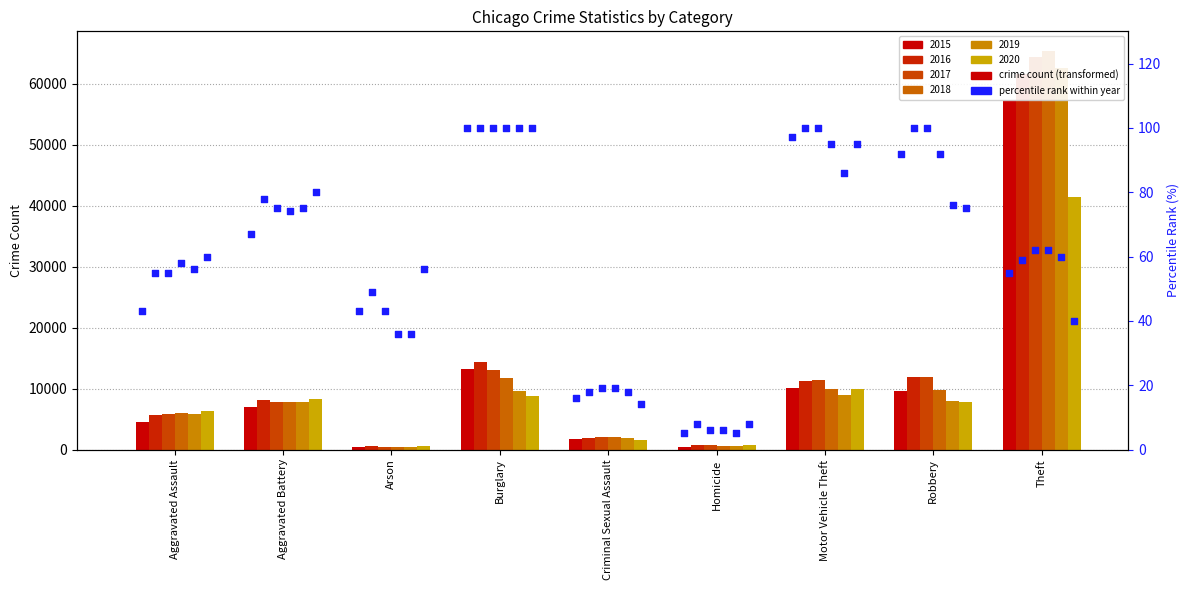

What is the total value across all series at Aggravated Battery?

46864